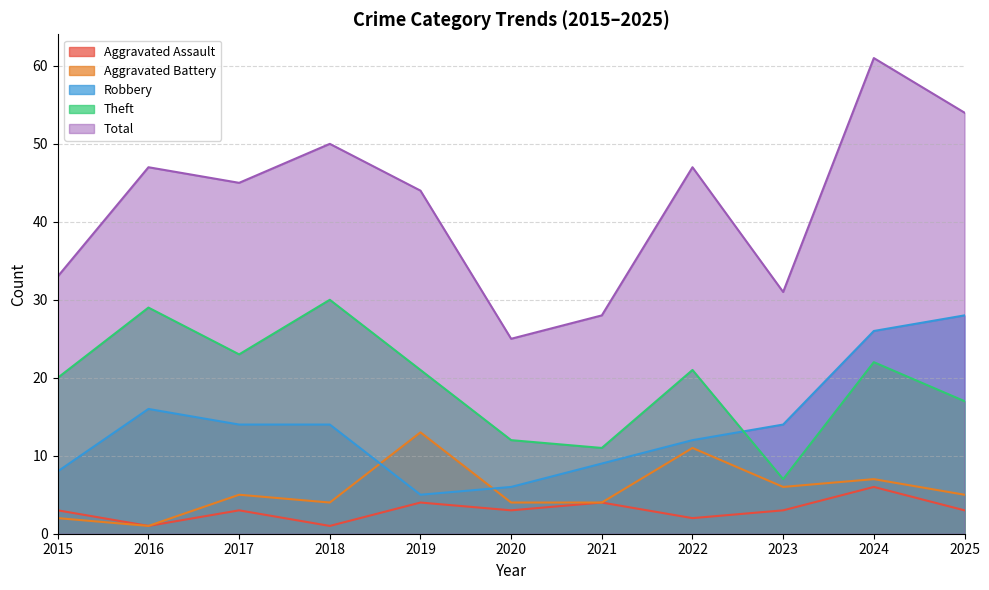

Reading left to right, extract all data points from this chart.

Aggravated Assault: 3	1	3	1	4	3	4	2	3	6	3
Aggravated Battery: 2	1	5	4	13	4	4	11	6	7	5
Robbery: 8	16	14	14	5	6	9	12	14	26	28
Theft: 20	29	23	30	21	12	11	21	7	22	17
Total: 33	47	45	50	44	25	28	47	31	61	54